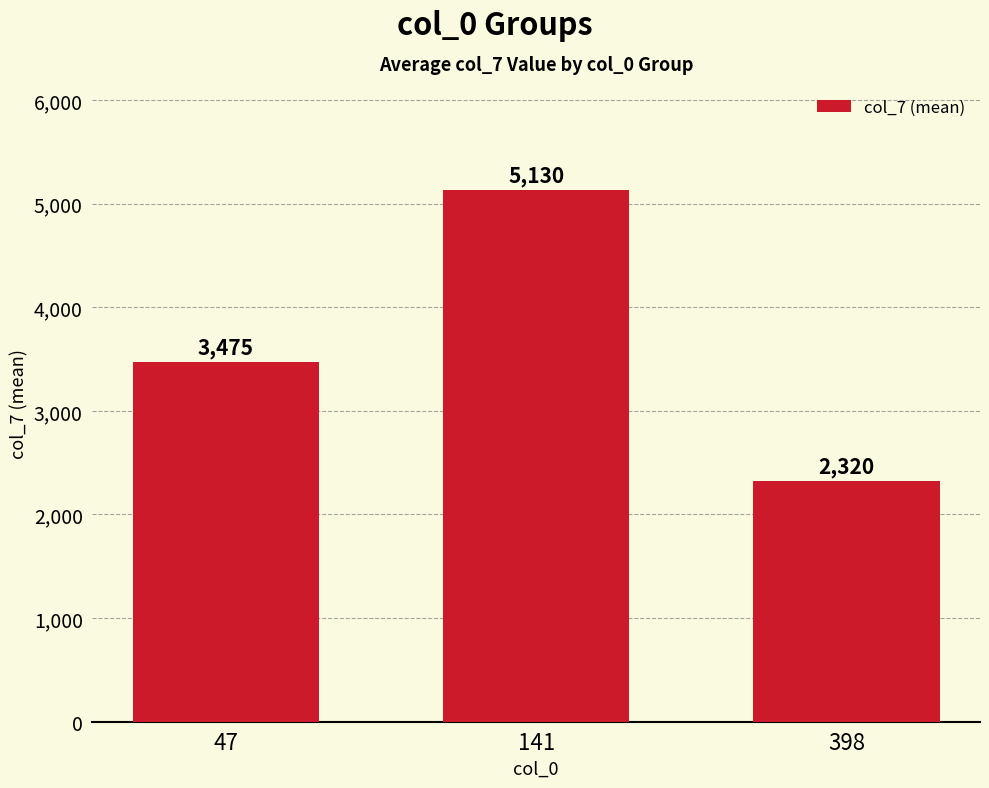

Are the bars grouped side by side (vs. stacked)?

No